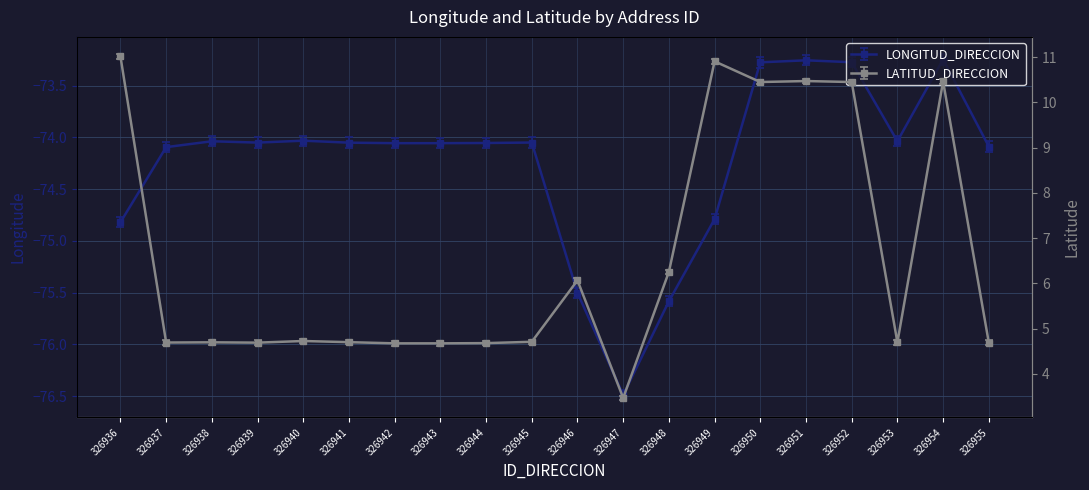

Does the chart have visible grid lines?

Yes